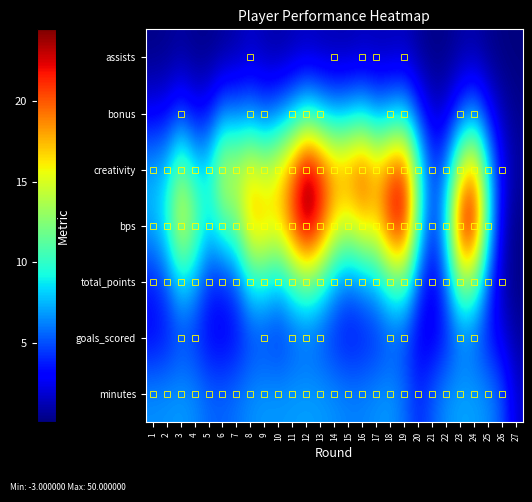

What is the total value across all series at 19?

73.3